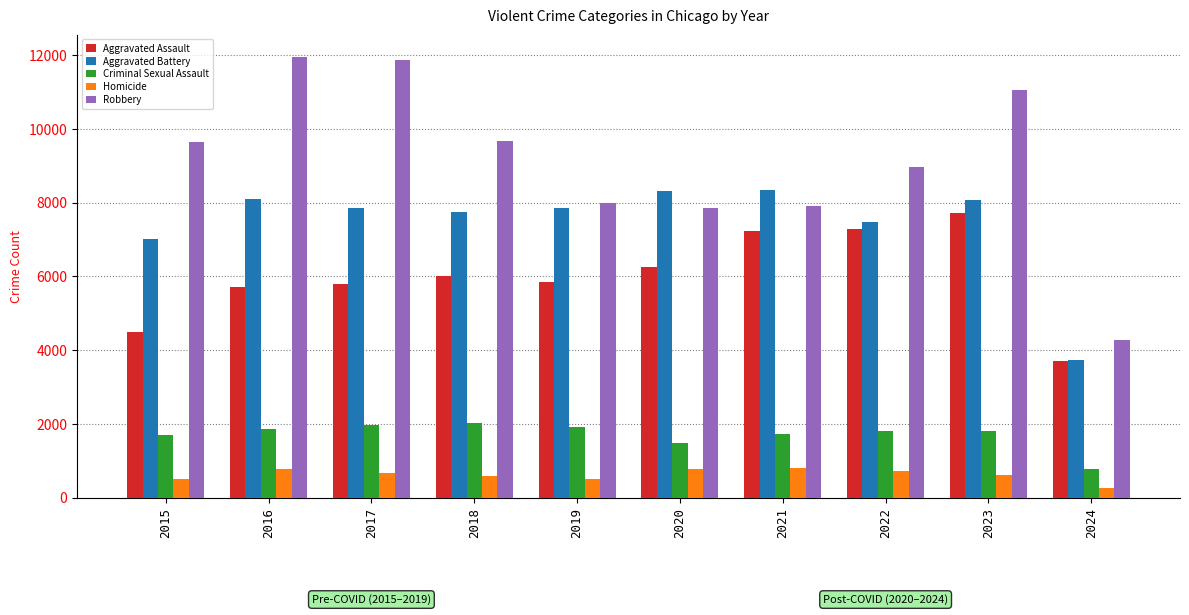

What is the maximum value shown in the chart?

11960